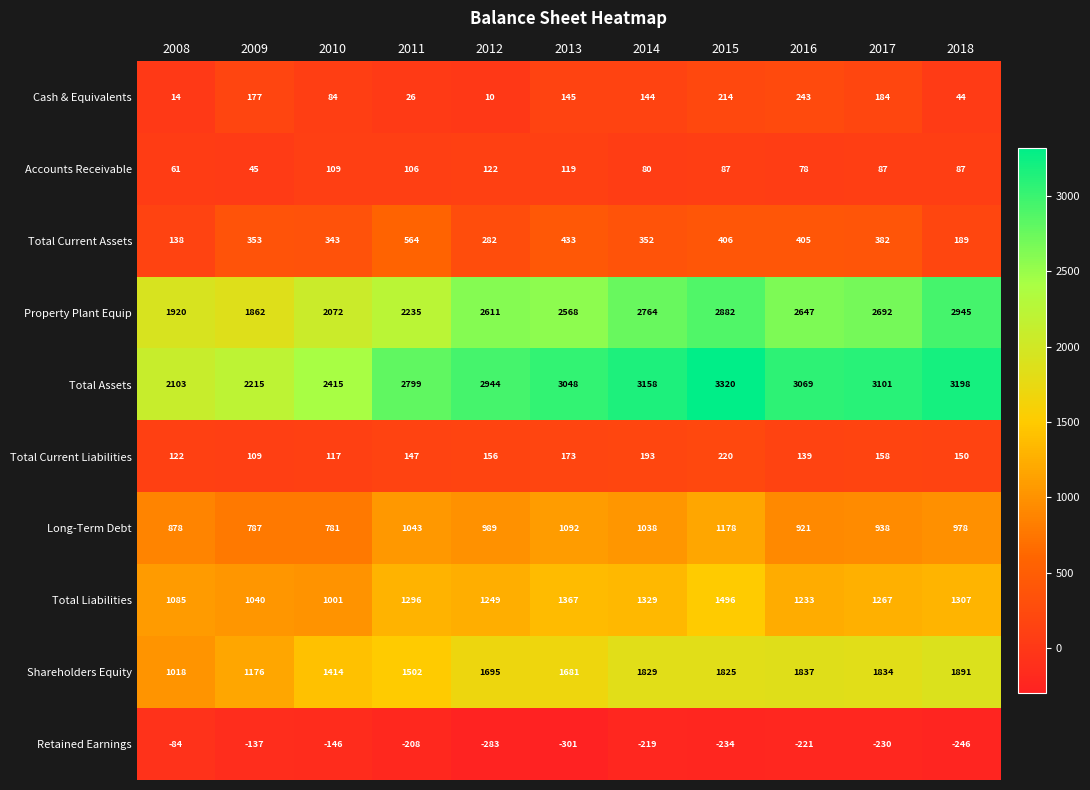

List the series in order of their peak value, lowest first.

Retained Earnings, Accounts Receivable, Total Current Liabilities, Cash & Equivalents, Total Current Assets, Long-Term Debt, Total Liabilities, Shareholders Equity, Property Plant Equip, Total Assets